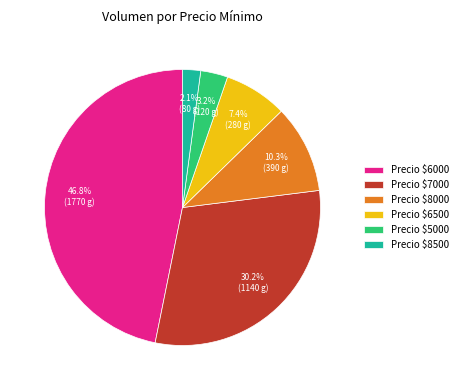

Does Precio $8500 account for over 50% of the chart?

No